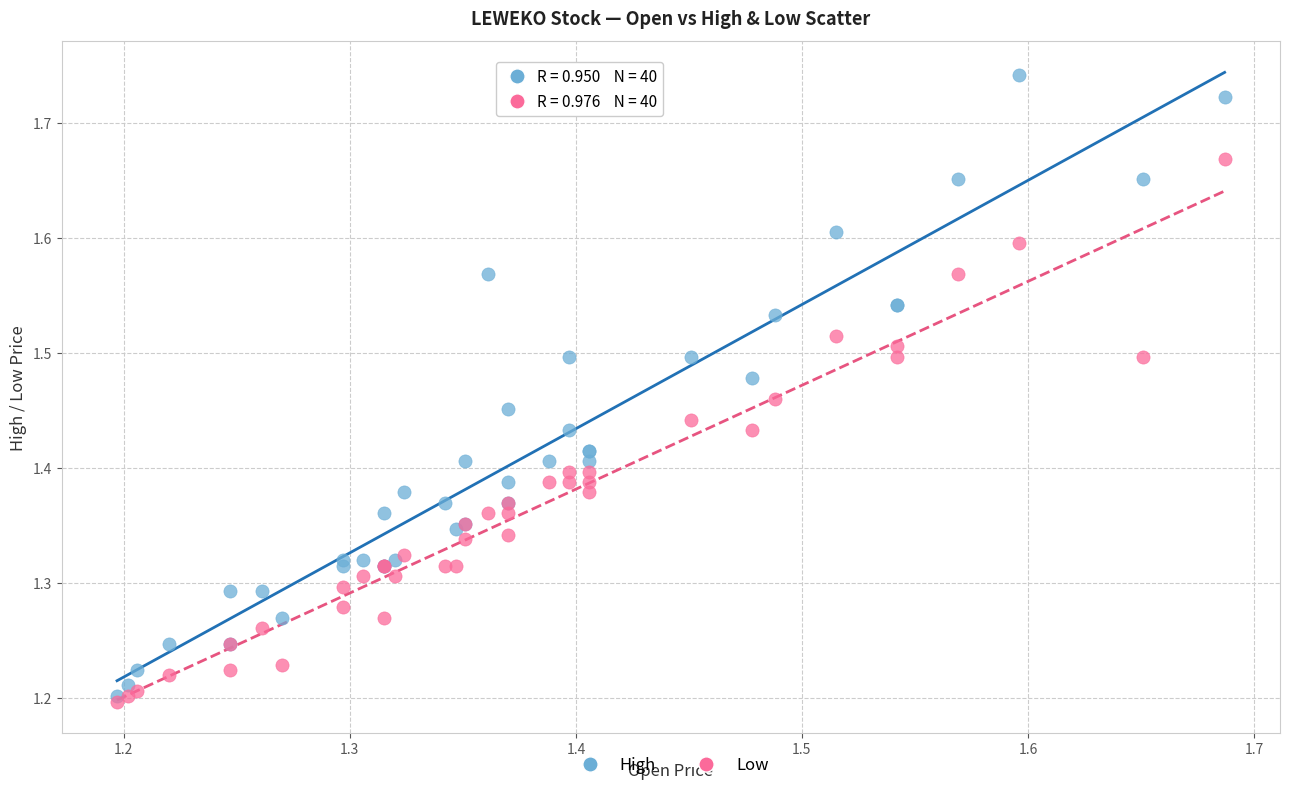

Which series contains the highest Y value?

High